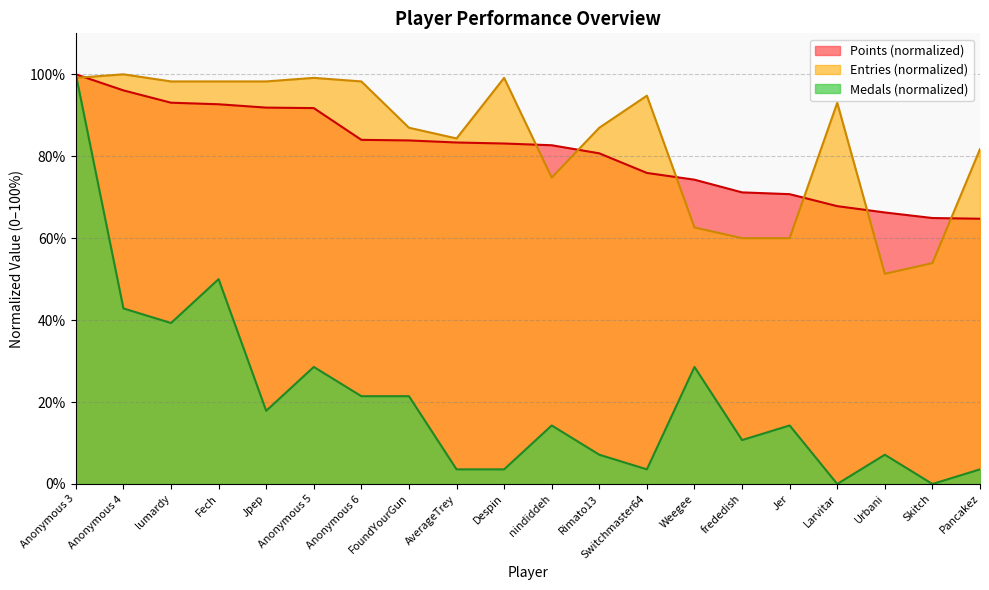

Reading left to right, extract all data points from this chart.

Points: Anonymous 3=100.0	Anonymous 4=96.1	lumardy=93.1	Fech=92.7	Jpep=91.9	Anonymous 5=91.8	Anonymous 6=84.0	FoundYourGun=83.9	AverageTrey=83.4	Despin=83.1	nindiddeh=82.7	Rimato13=80.7	Switchmaster64=75.9	Weegee=74.3	frededish=71.2	Jer=70.7	Larvitar=67.8	Urbani=66.3	Skitch=64.9	Pancakez=64.7
Medals: Anonymous 3=100.0	Anonymous 4=42.9	lumardy=39.3	Fech=50.0	Jpep=17.9	Anonymous 5=28.6	Anonymous 6=21.4	FoundYourGun=21.4	AverageTrey=3.6	Despin=3.6	nindiddeh=14.3	Rimato13=7.1	Switchmaster64=3.6	Weegee=28.6	frededish=10.7	Jer=14.3	Larvitar=0.0	Urbani=7.1	Skitch=0.0	Pancakez=3.6
Entries: Anonymous 3=99.1	Anonymous 4=100.0	lumardy=98.3	Fech=98.3	Jpep=98.3	Anonymous 5=99.1	Anonymous 6=98.3	FoundYourGun=87.0	AverageTrey=84.3	Despin=99.1	nindiddeh=74.8	Rimato13=87.0	Switchmaster64=94.8	Weegee=62.6	frededish=60.0	Jer=60.0	Larvitar=93.0	Urbani=51.3	Skitch=53.9	Pancakez=81.7